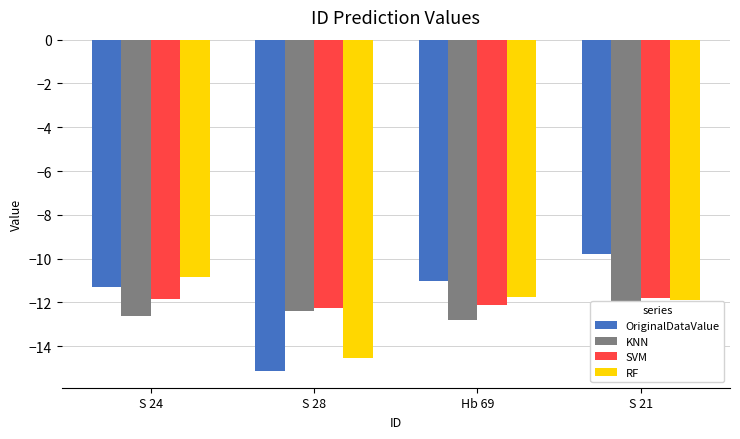

Between S 28 and Hb 69, which series saw the biggest shift?

OriginalDataValue